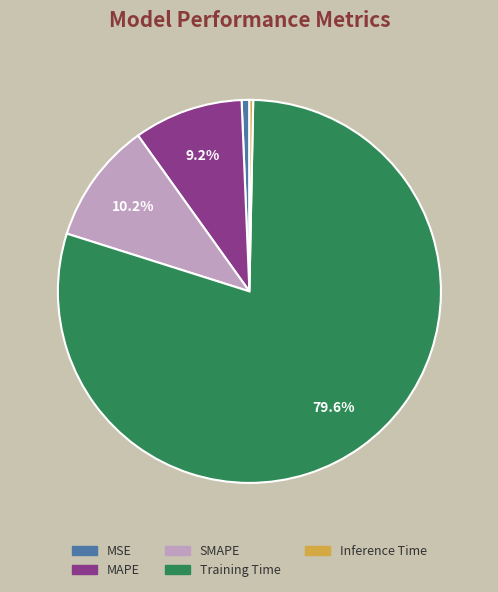

The MSE slice represents 6% of the pie. True or false?

False